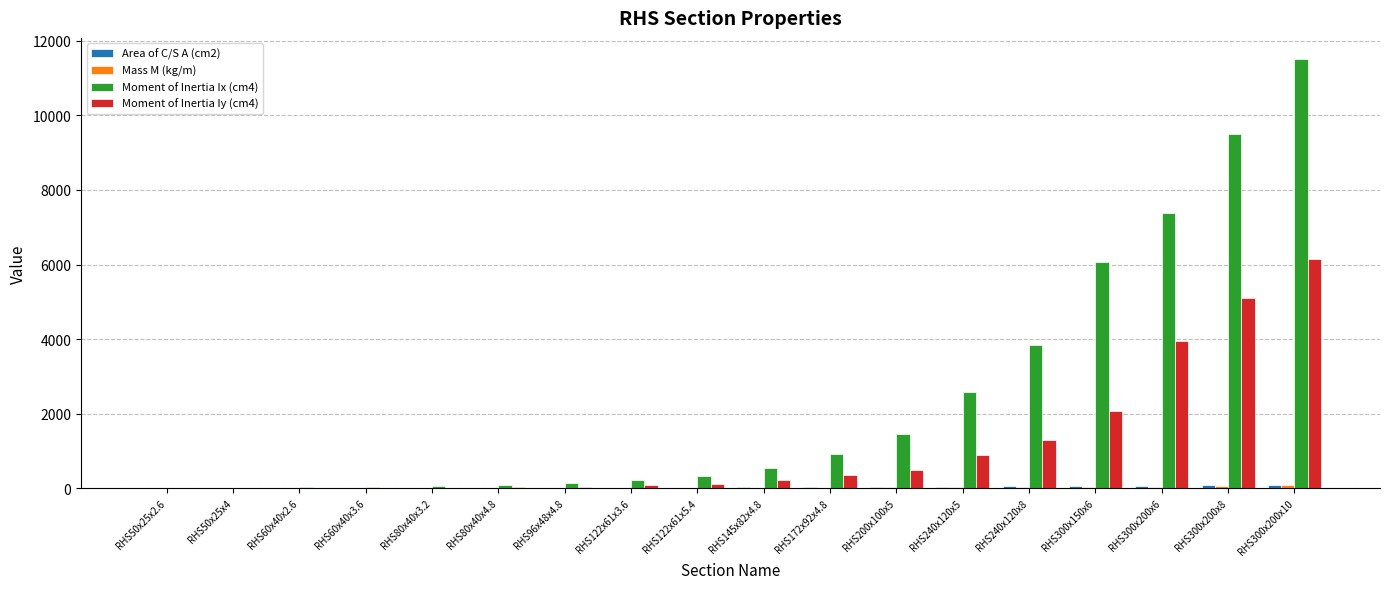

At which category is the sum across all series the highest?

RHS300x200x10